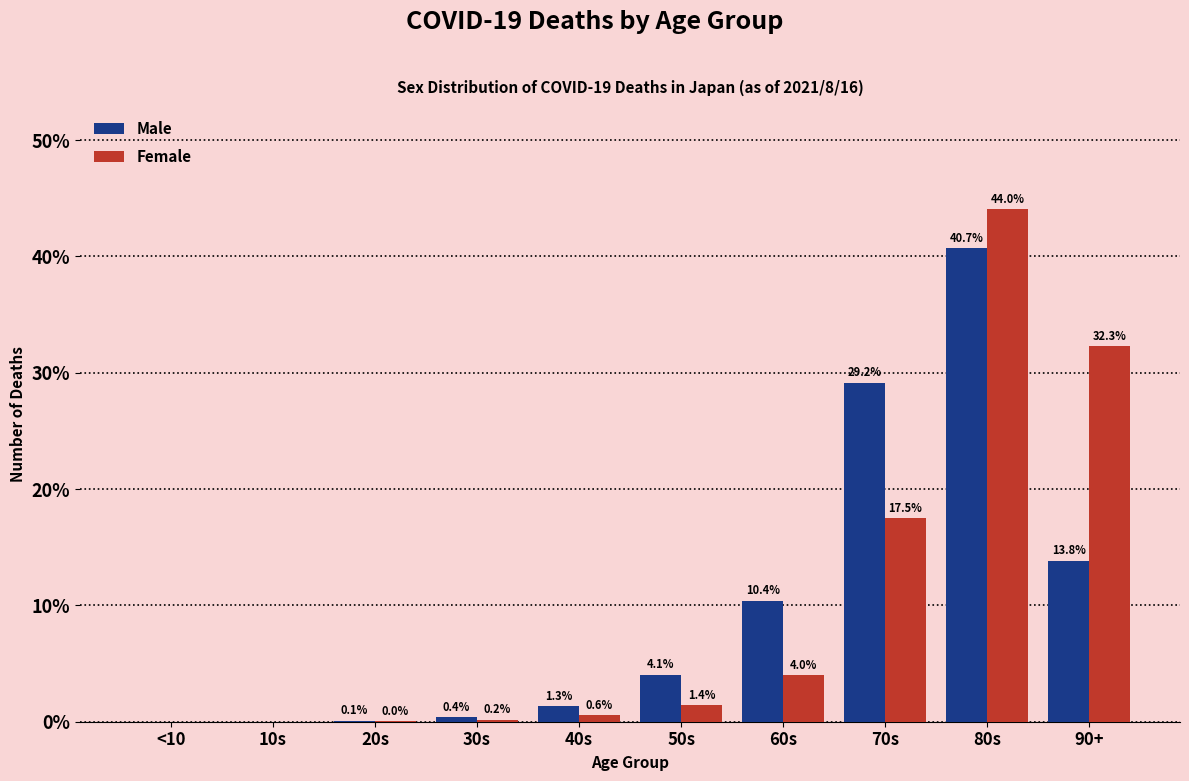

What is the sum of the Female values at 30s and 60s?

4.2